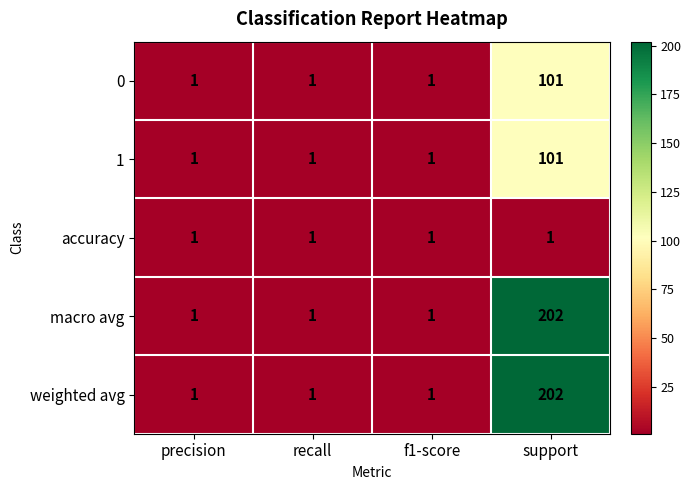

What is the total value across all series at recall?

5